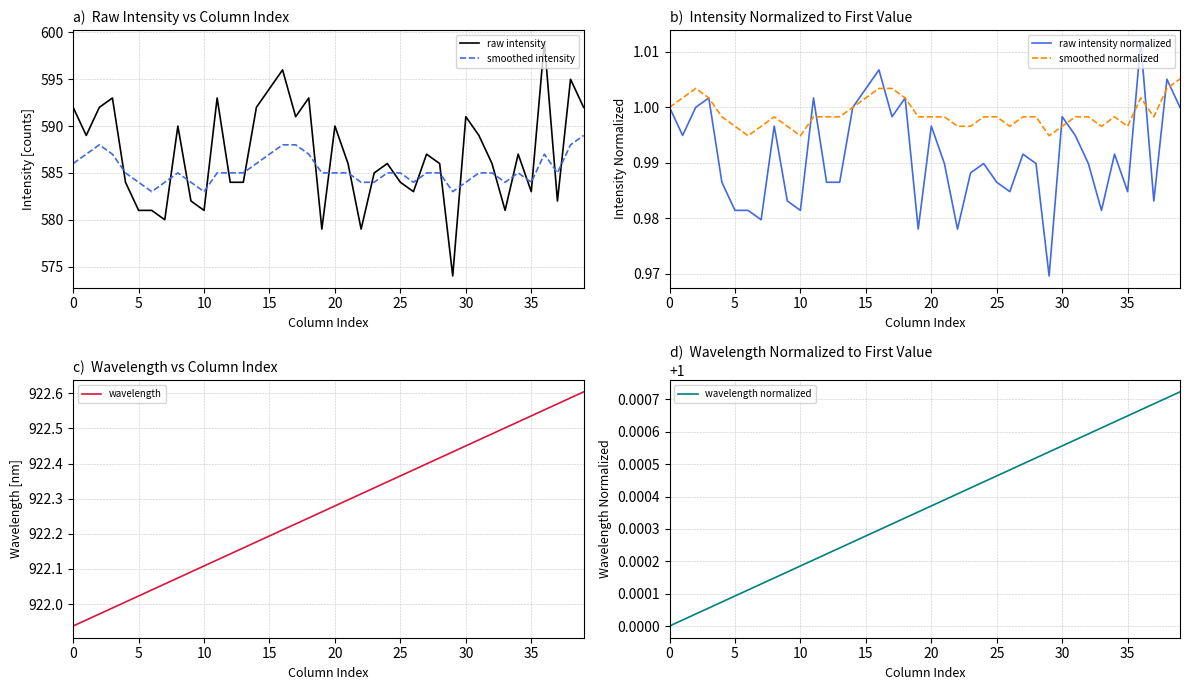

Which has a higher value, 9 or 20?

20